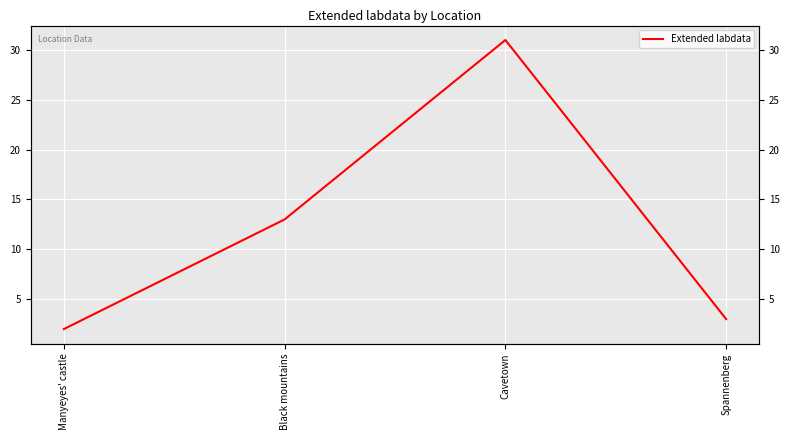

What is the value of the 1st point from the left?

2